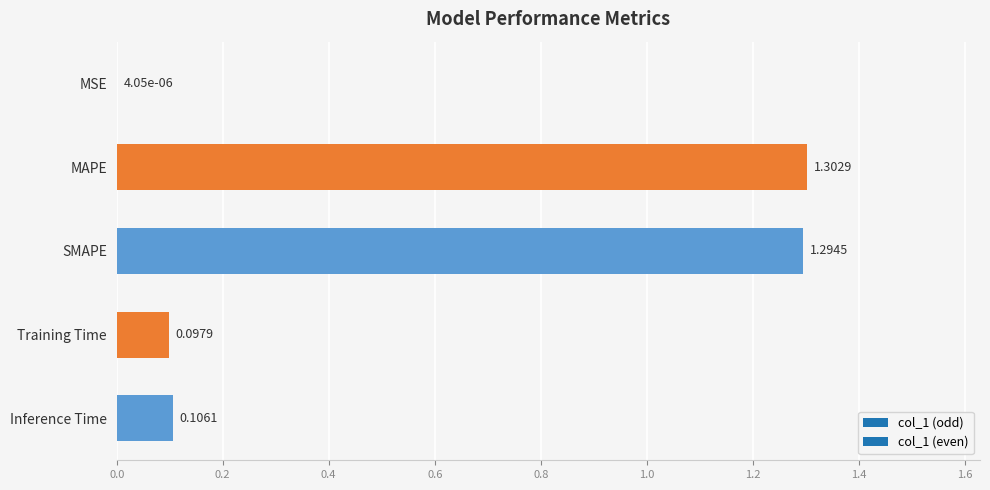

Which has a higher value, Training Time or Inference Time?

Inference Time